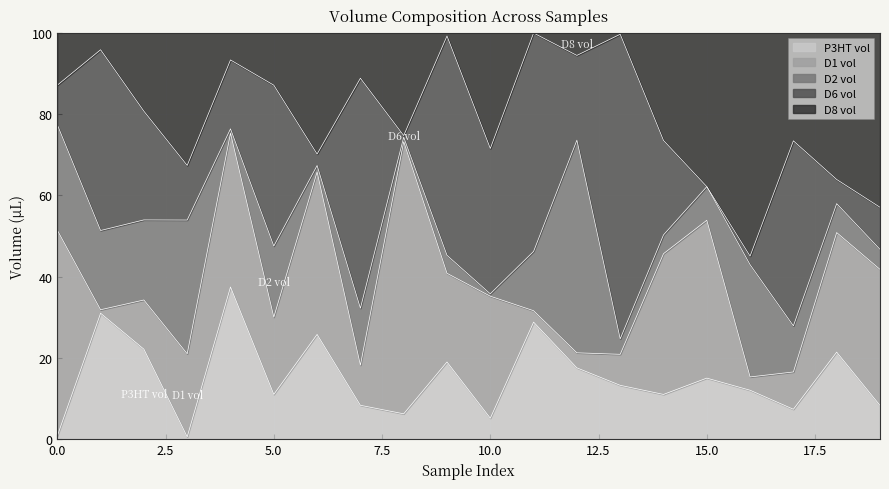

What is the spread (max minus min) of values at 8?

66.5